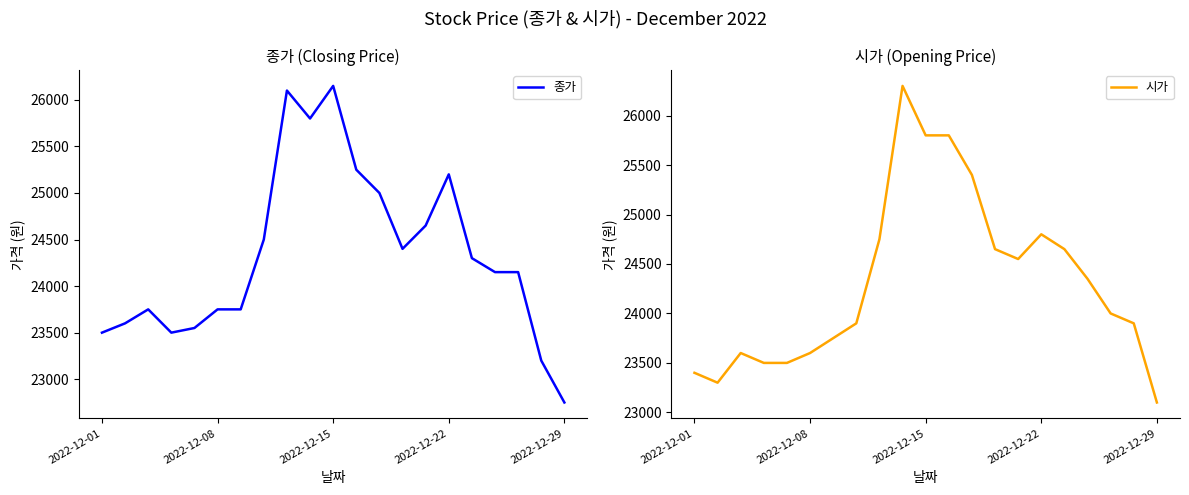

Reading left to right, extract all data points from this chart.

종가: 23500	23600	23750	23500	23550	23750	23750	24500	26100	25800	26150	25250	25000	24400	24650	25200	24300	24150	24150	23200	22750
시가: 23400	23300	23600	23500	23500	23600	23750	23900	24750	26300	25800	25800	25400	24650	24550	24800	24650	24350	24000	23900	23100